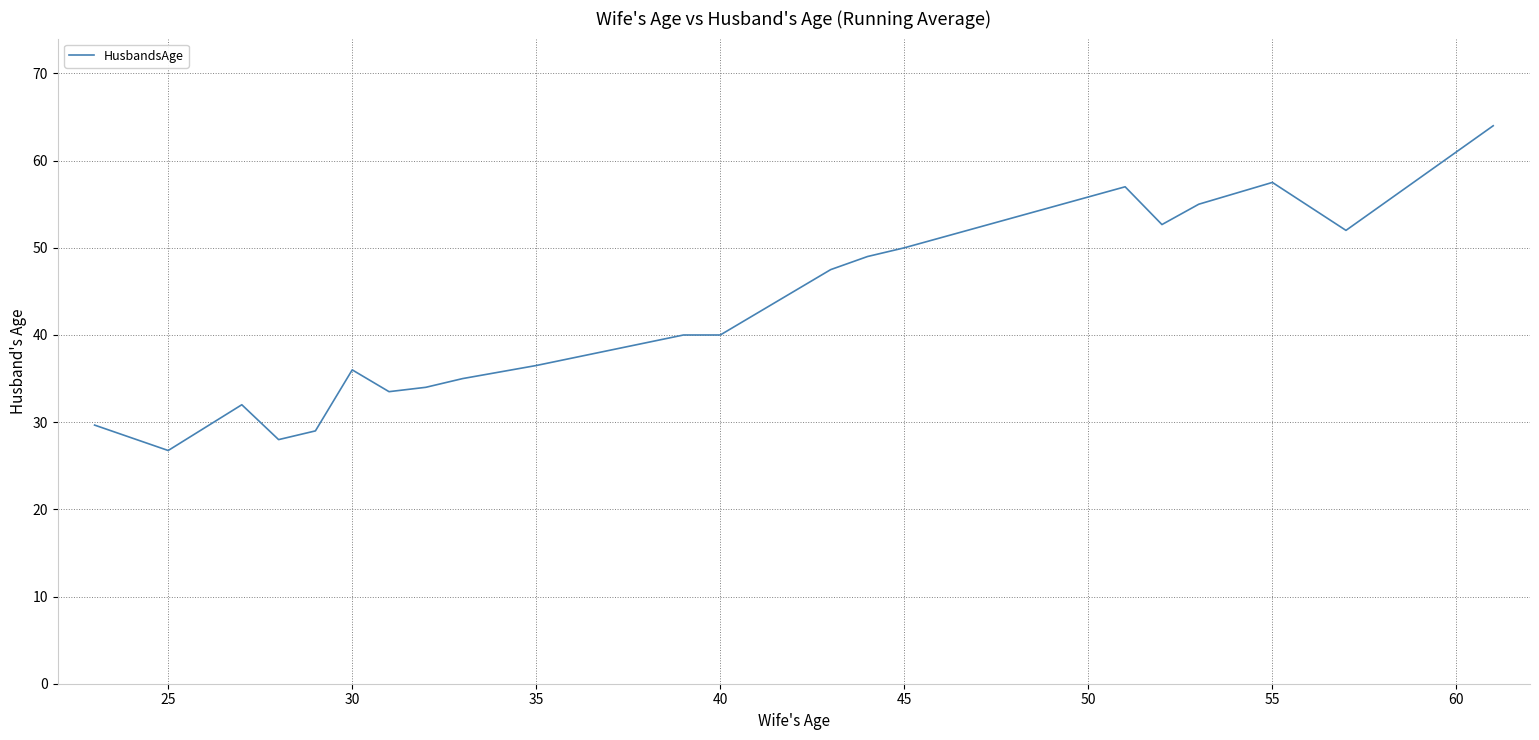

What is the minimum value shown in the chart?

26.8